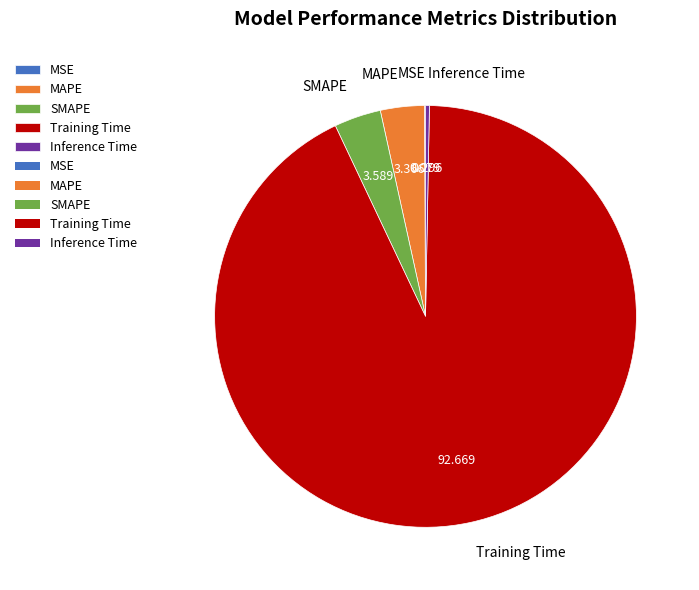

Do Training Time and SMAPE together represent more than half of the pie?

Yes